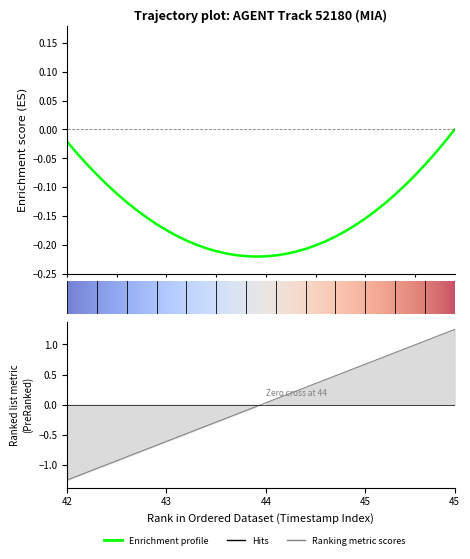

True or false: the data has more than 1 interior local peaks.

False